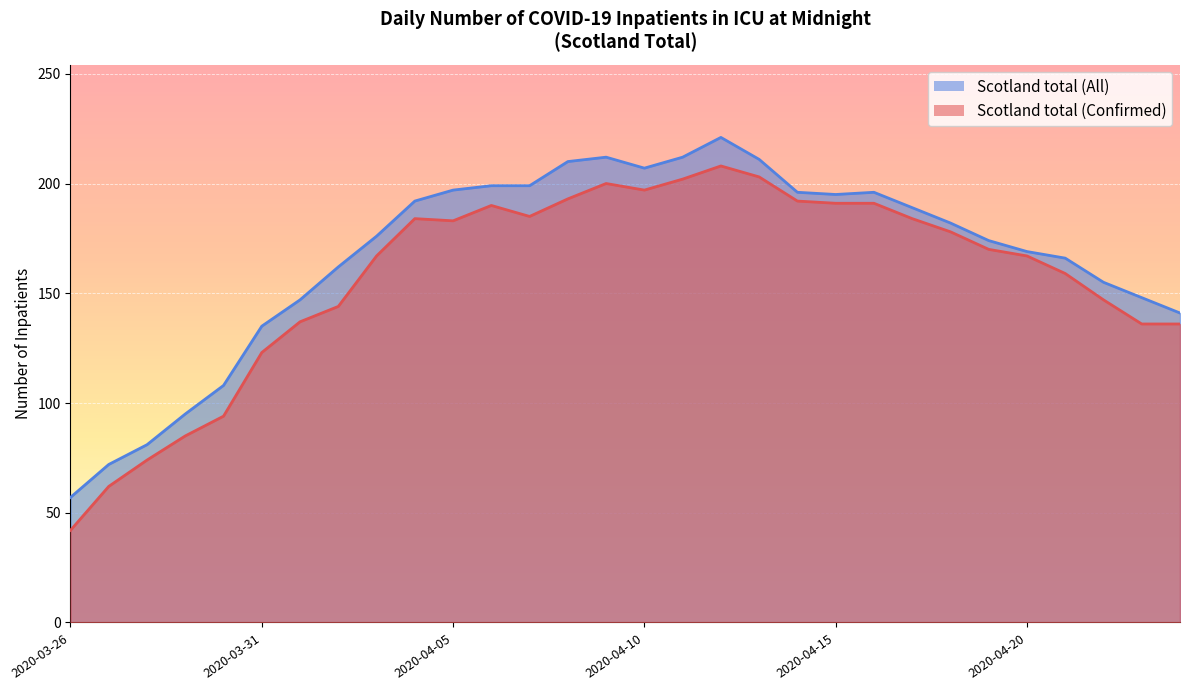

True or false: Scotland total (Confirmed) and Scotland total (All) cross at least once.

False